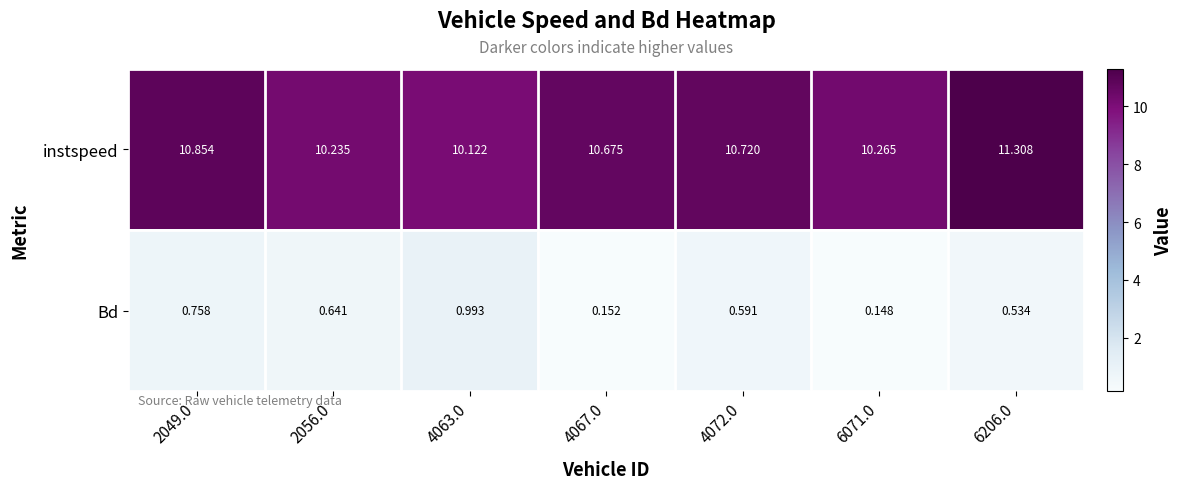

Rank the series by their average value, from lowest to highest.

Bd, instspeed